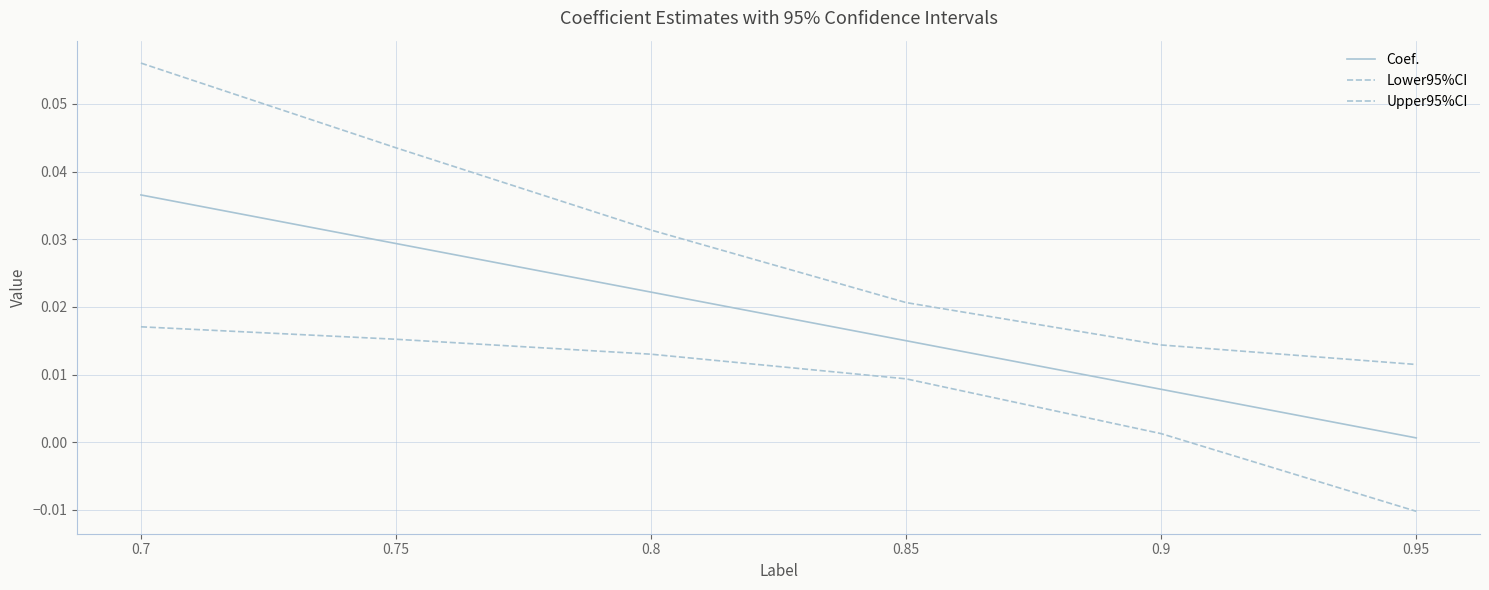

Does the chart display data point markers on the line(s)?

No